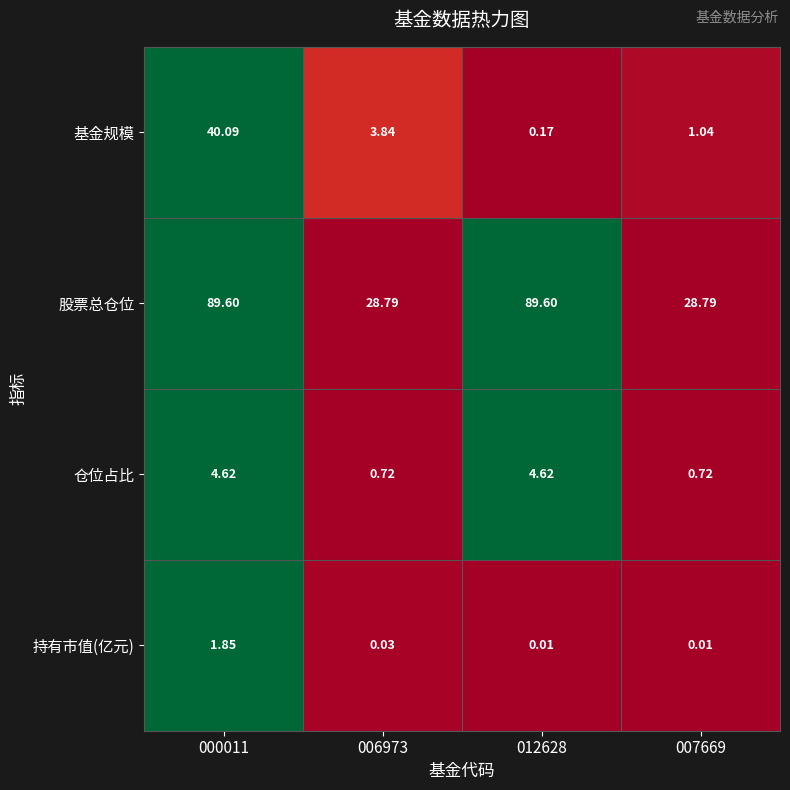

Between 006973 and 012628, which series saw the biggest shift?

股票总仓位